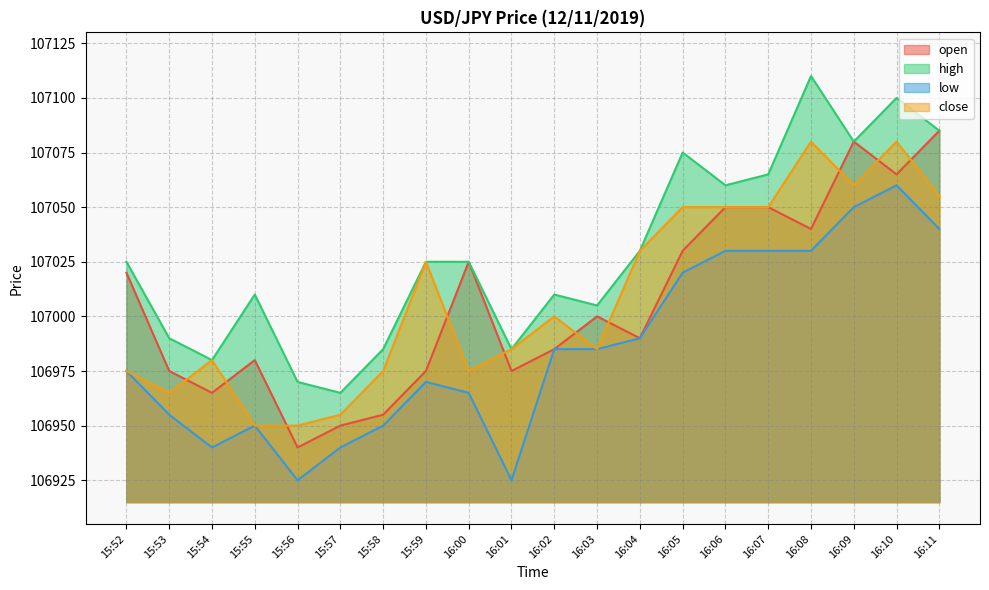

At which label does open first exceed 107000?

15:52